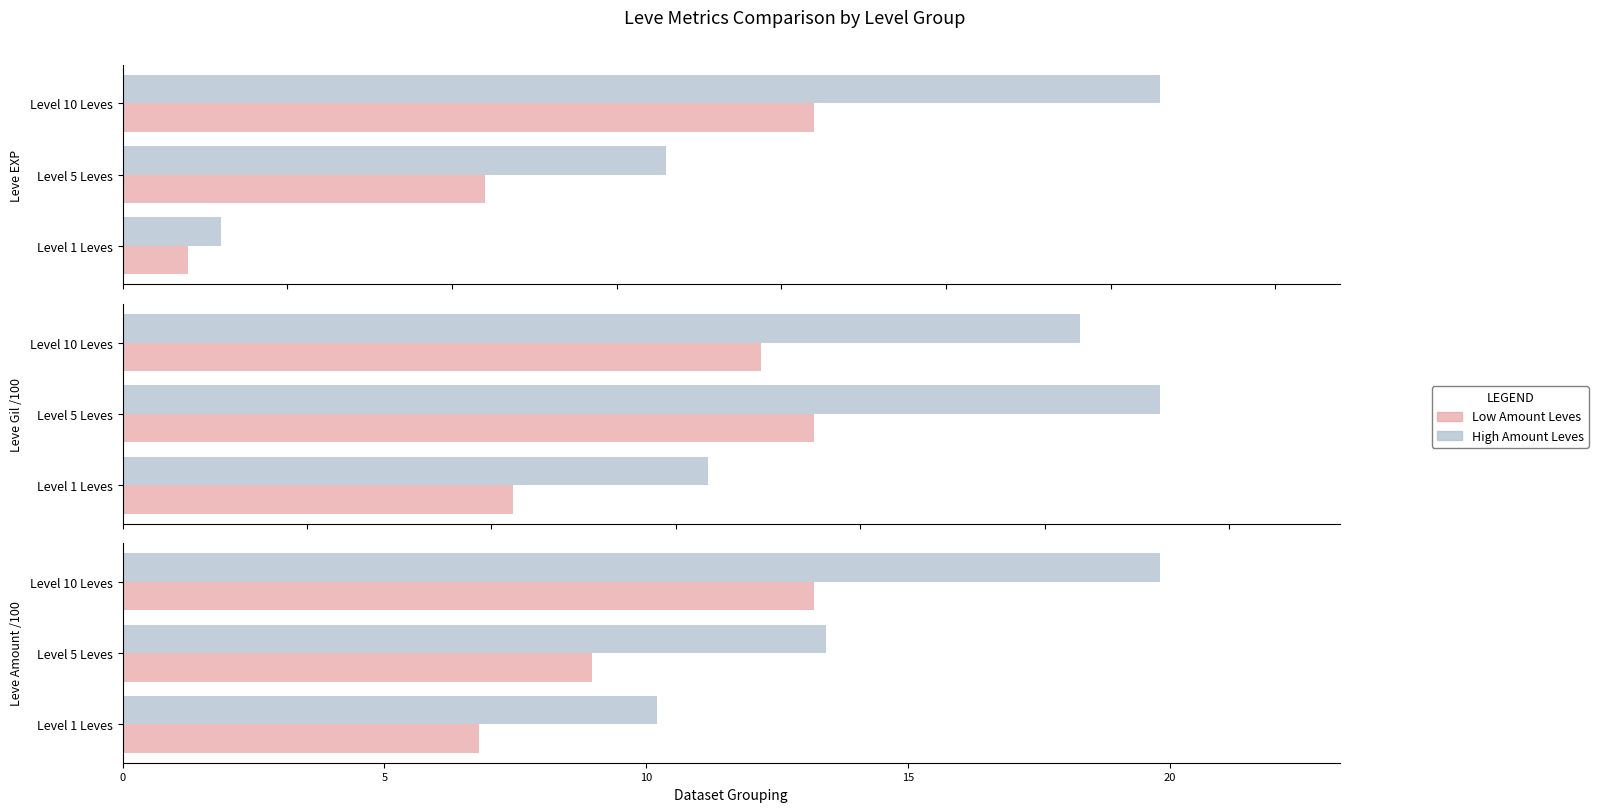

Is the value of Low Amount Leves at 10 greater than the value of High Amount Leves at 0?

Yes